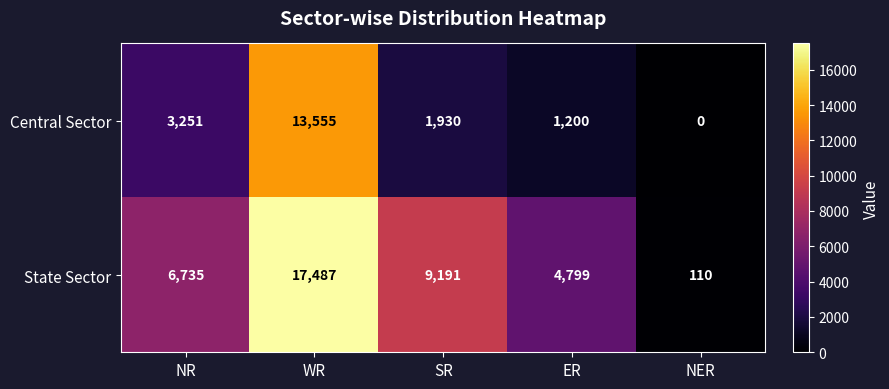

How many series are shown in this chart?

2